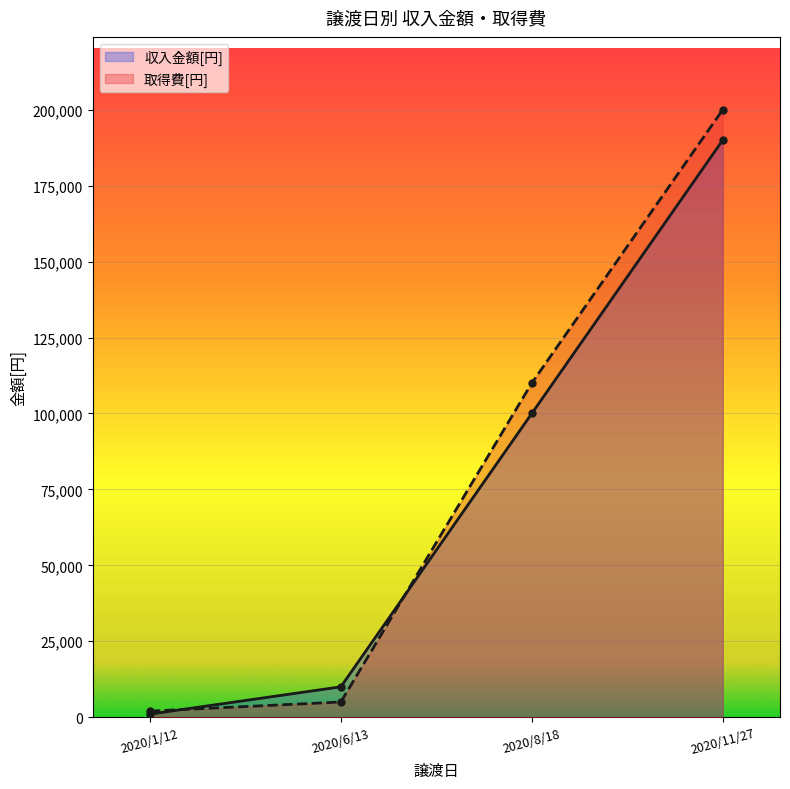

Which series ends up on top after the final intersection of 取得費[円] and 収入金額[円]?

取得費[円]